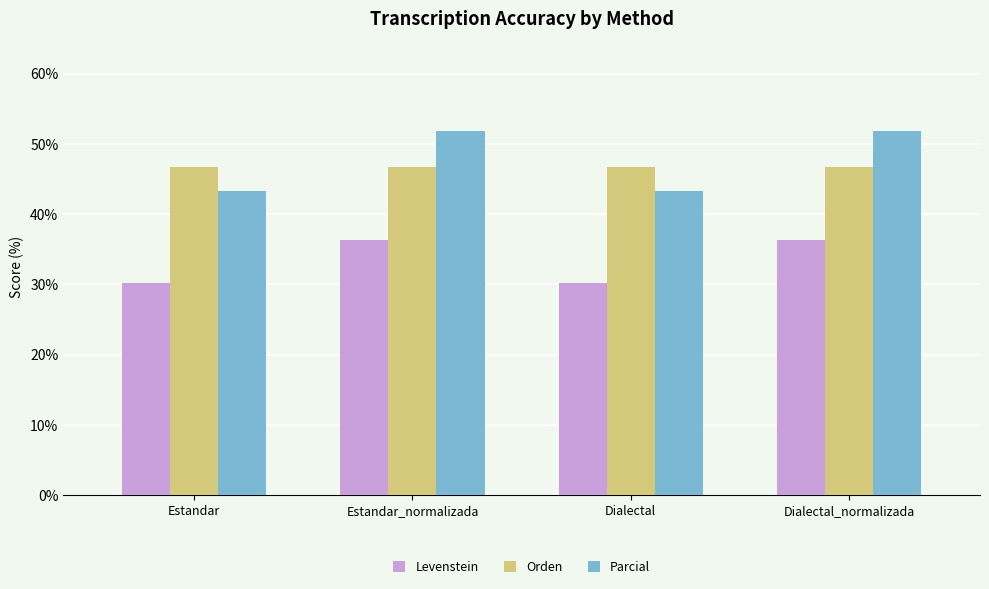

Does the chart contain stacked bars?

No